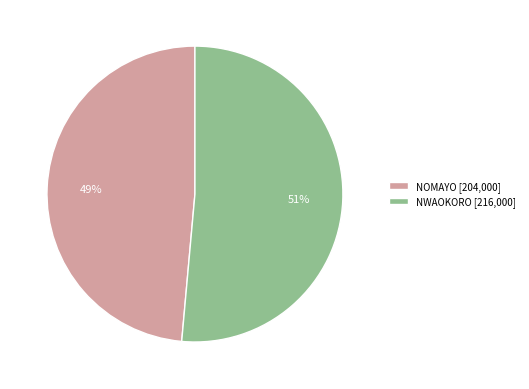

Count the number of slices in the pie.

2